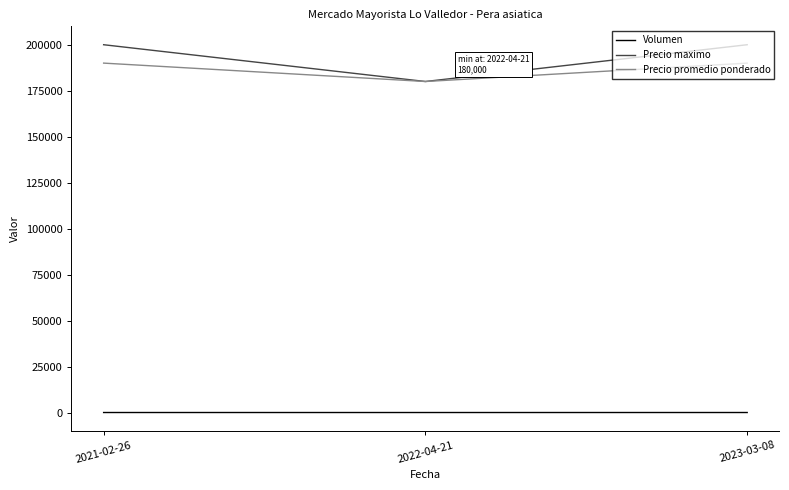

What is the greatest value displayed?

200000